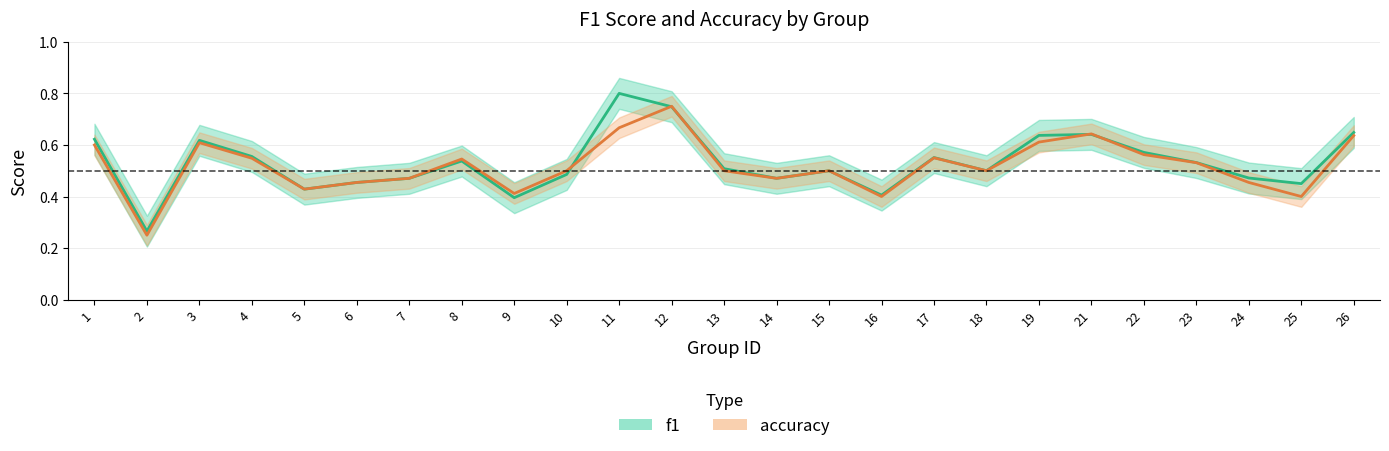

Between which two adjacent categories do accuracy and f1 first intersect?

10 and 11